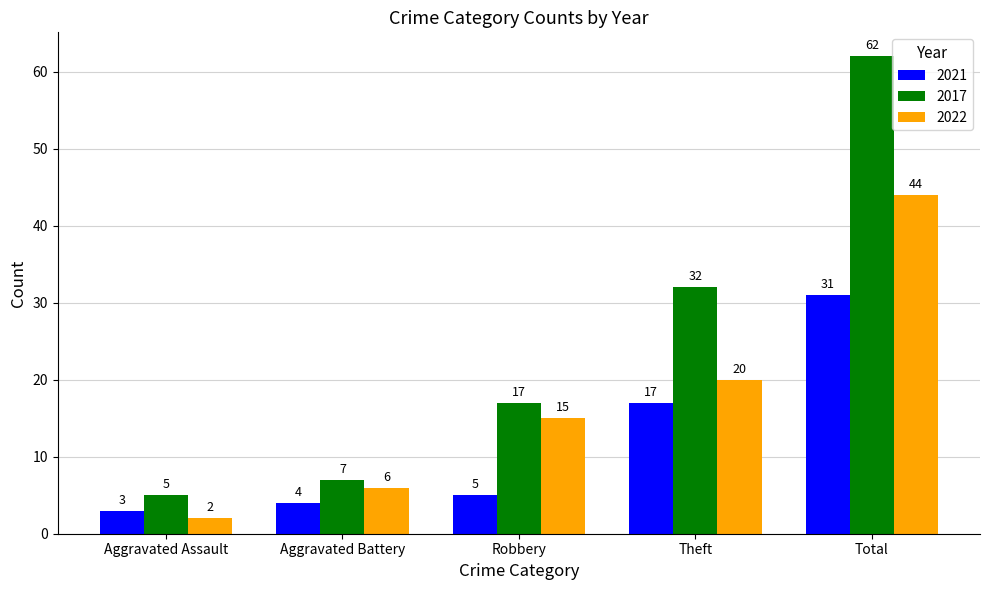

What is the label of the 1st bar from the left?

Aggravated Assault